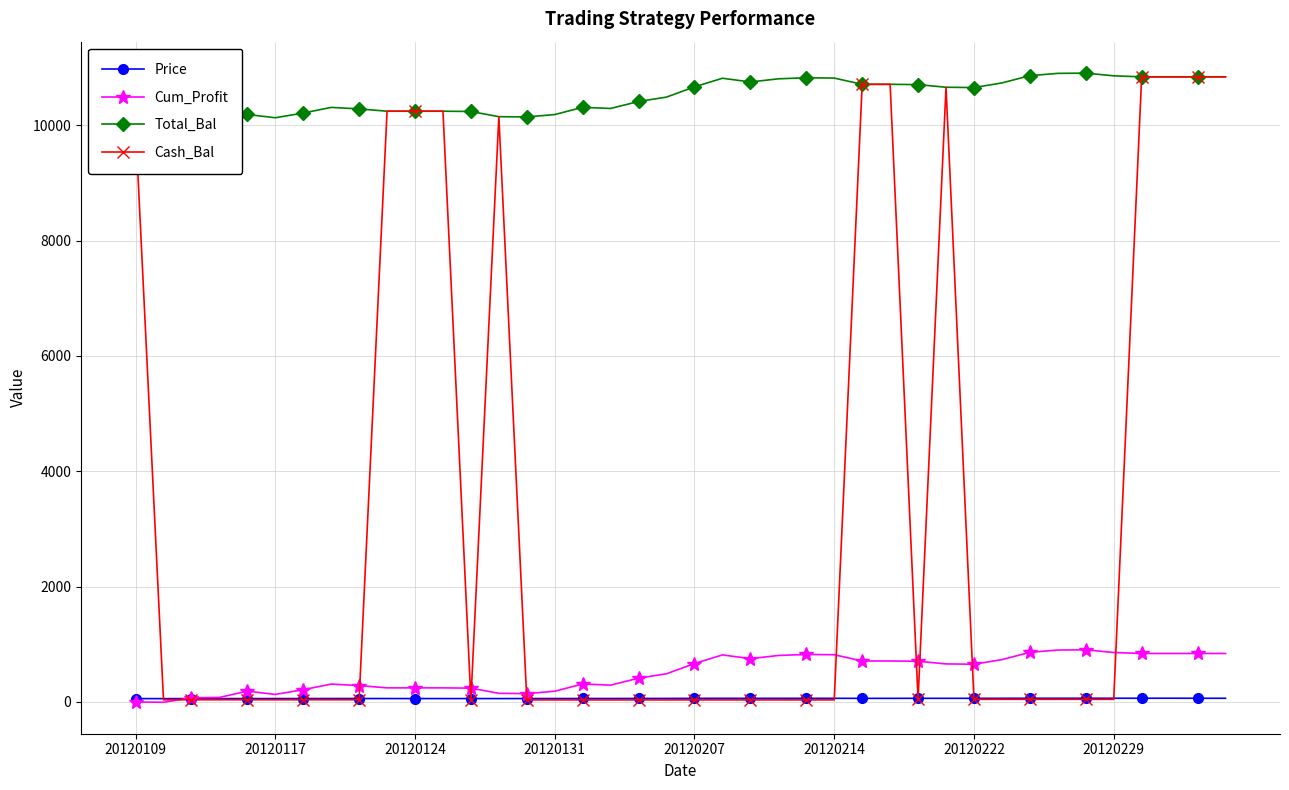

What is the highest value of the Cum_Profit series?

905.0